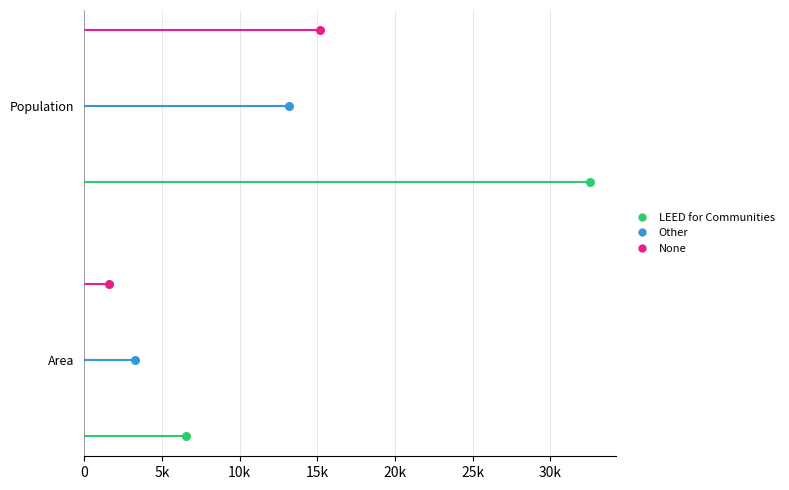

What are all the series names shown in the legend?

LEED for Communities, Other, None